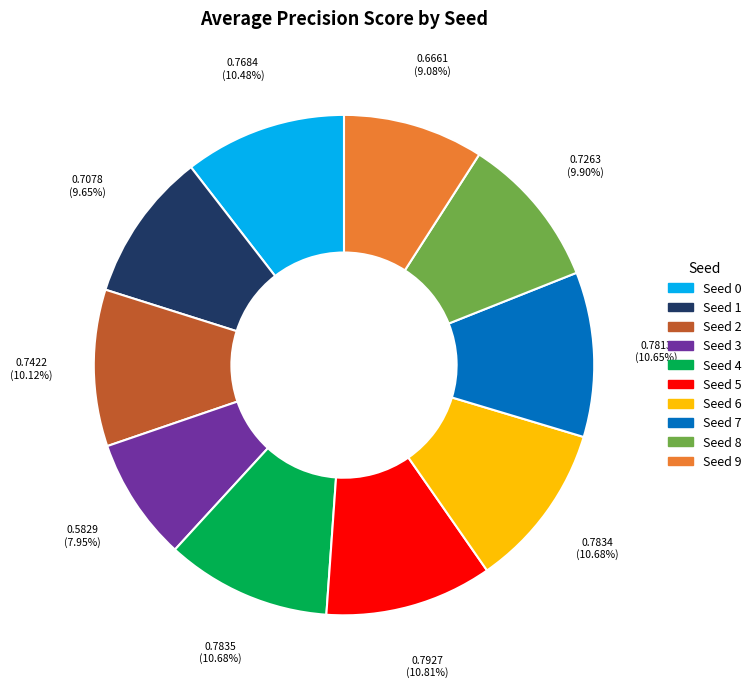

Is there any slice that represents more than half of the pie?

No